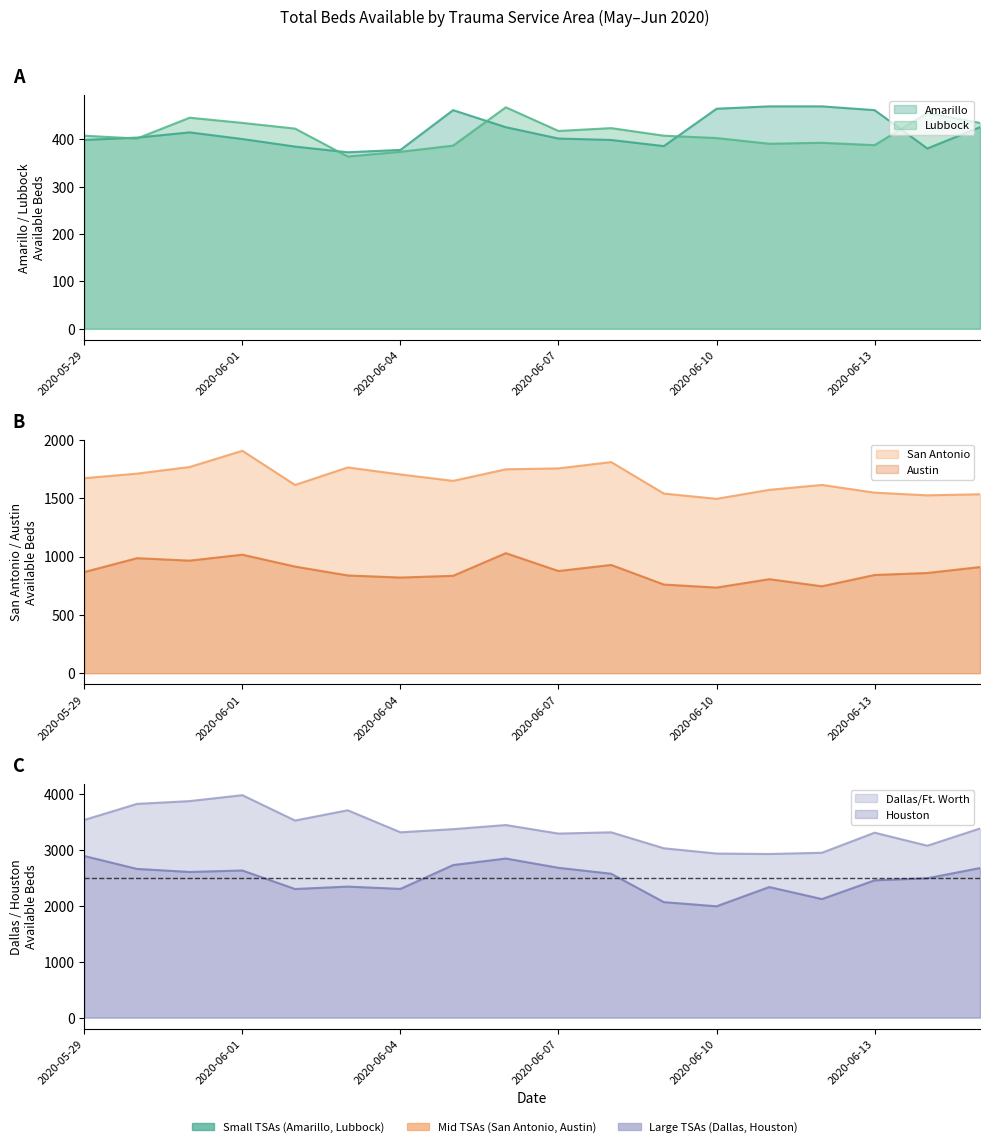

How many data points does each series have?

18